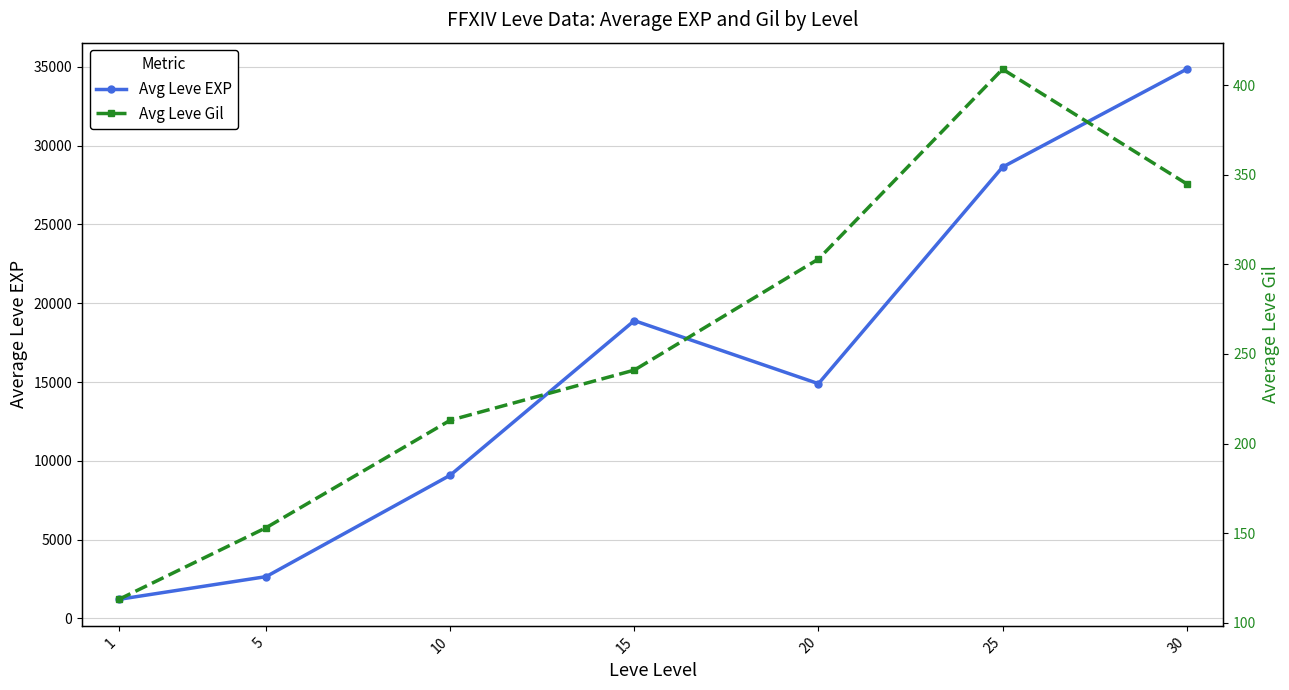

True or false: Avg Leve EXP and Avg Leve Gil cross at least once.

False